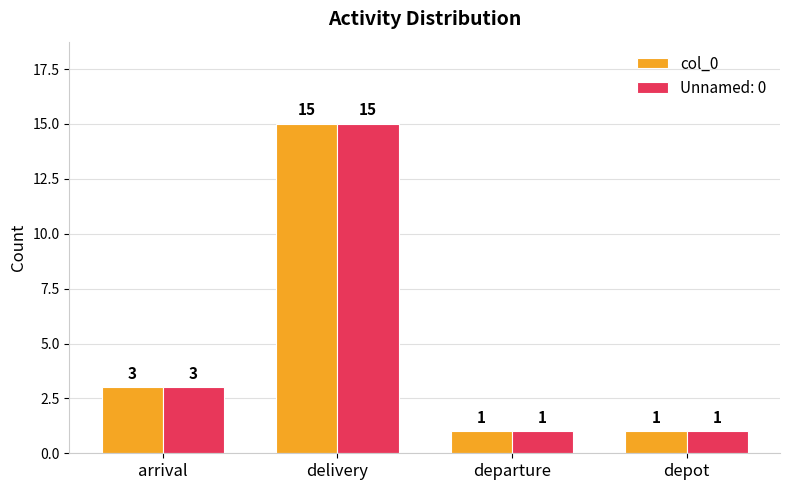

How many categories are shown in the chart?

4